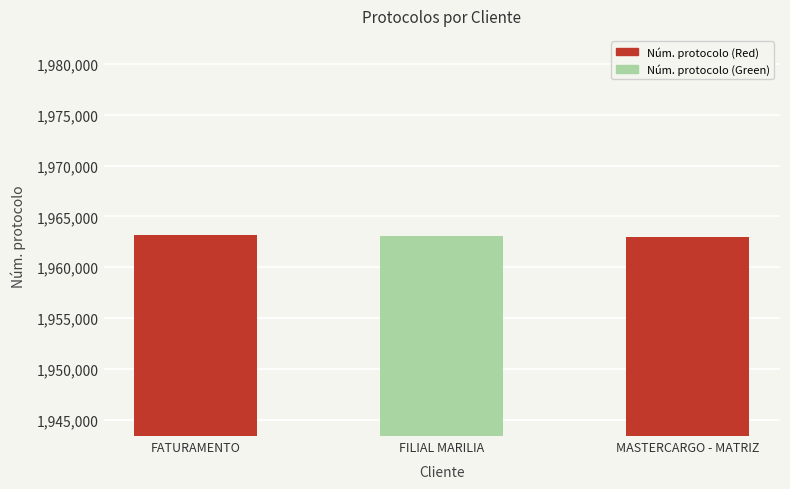

What is the difference between the maximum and minimum values?

115